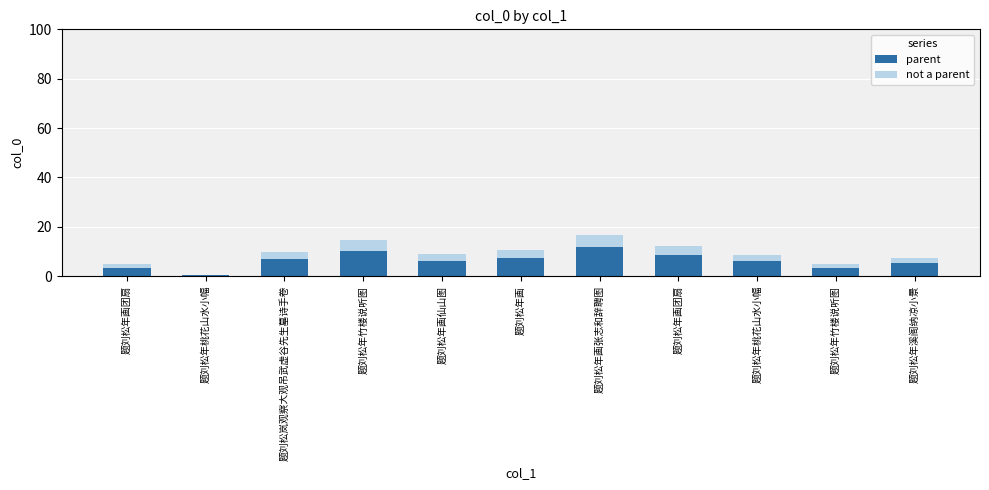

At which label is not a parent closest to 2?

题刘松年溪阁纳凉小景